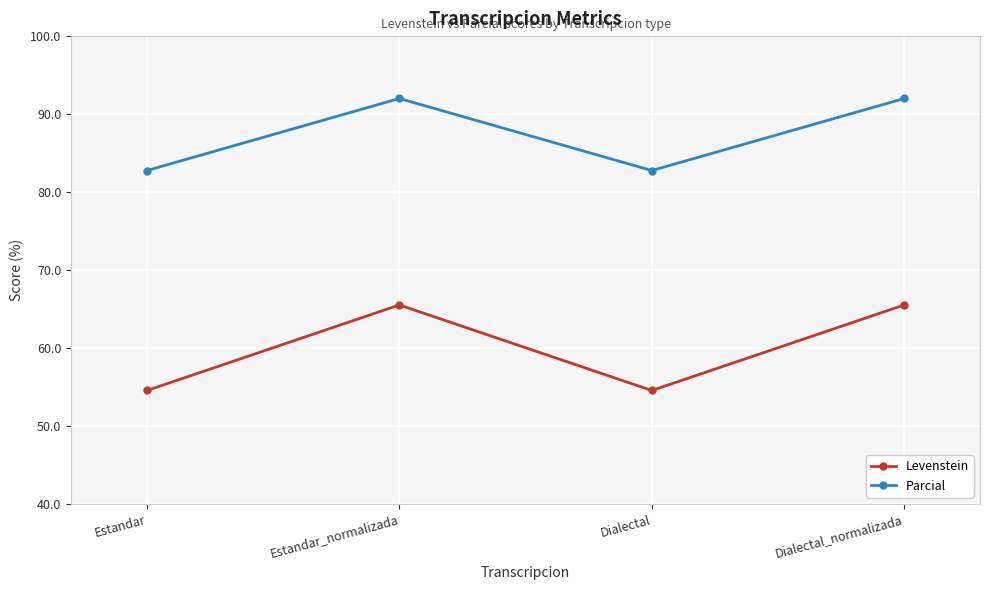

Where is the first local minimum for Levenstein?

Dialectal